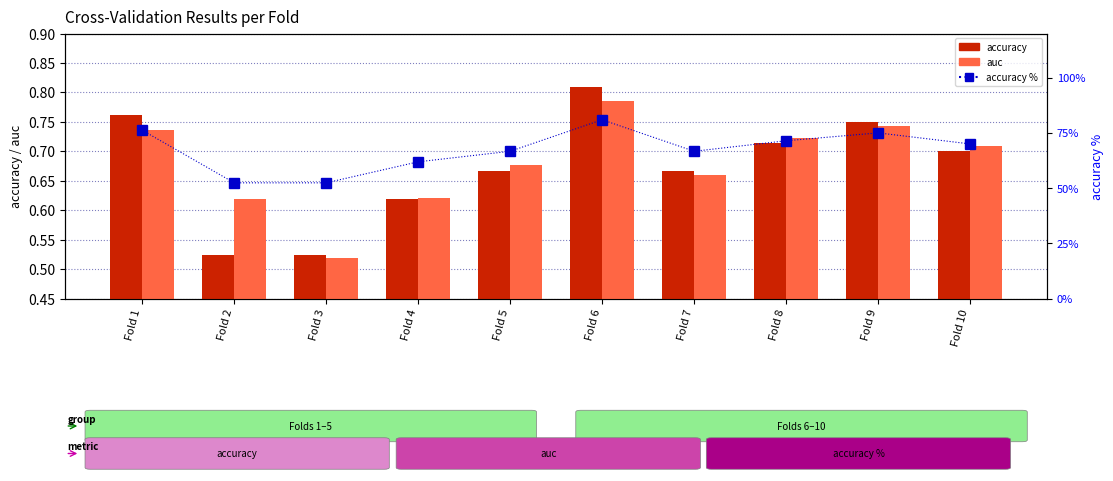

What is the difference between the highest and lowest values at Fold 5?

66.0